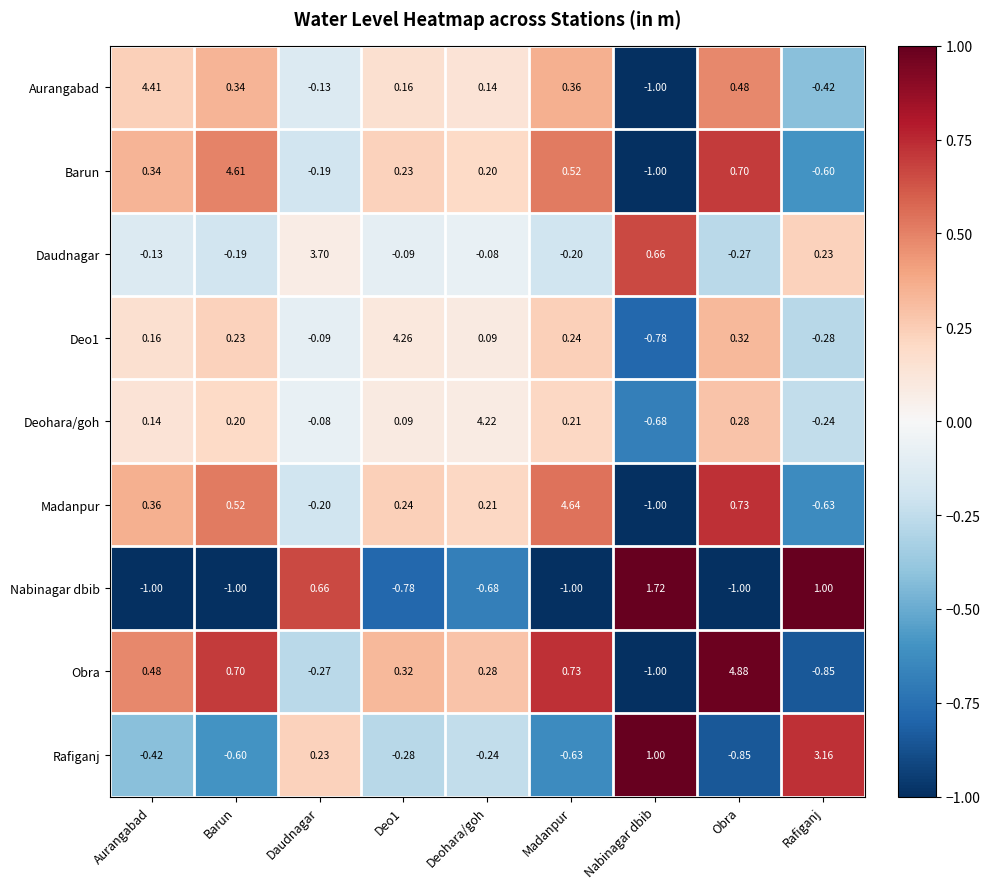

Is the value of Aurangabad at Madanpur greater than the value of Rafiganj at Deo1?

Yes